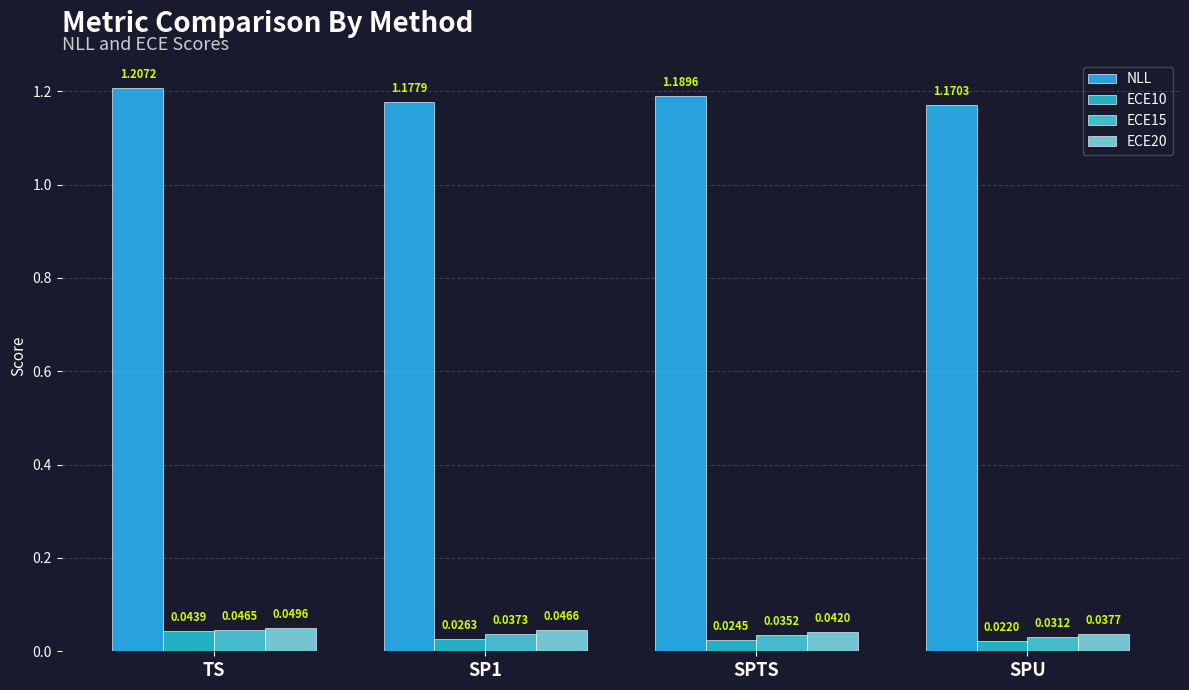

Is the value of ECE20 at TS greater than the value of ECE10 at TS?

Yes